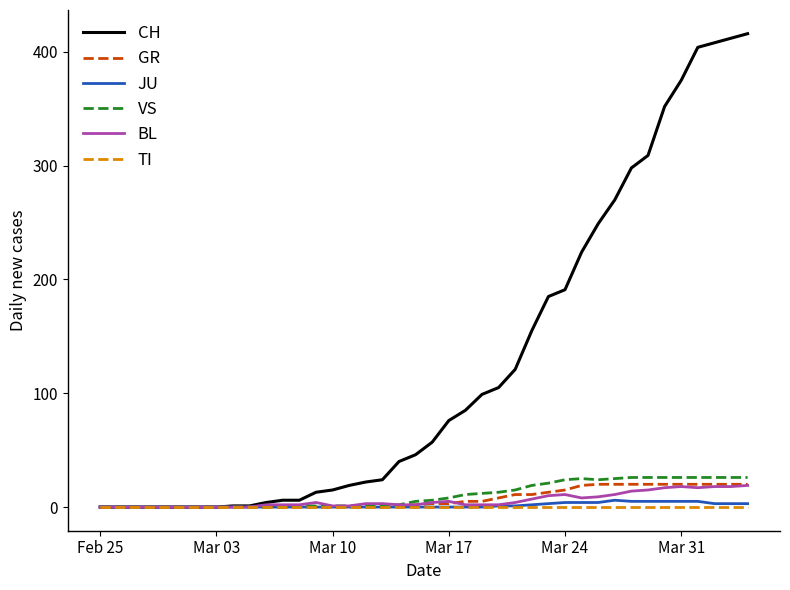

Which series has the largest total across all categories?

CH